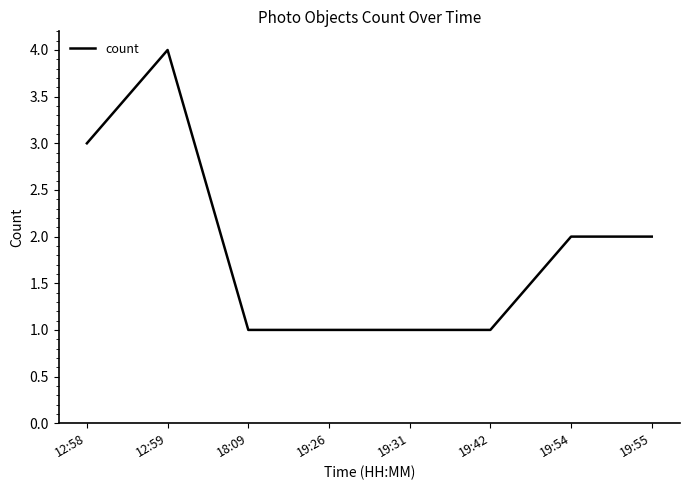

Where does the data first go above 2?

12:58